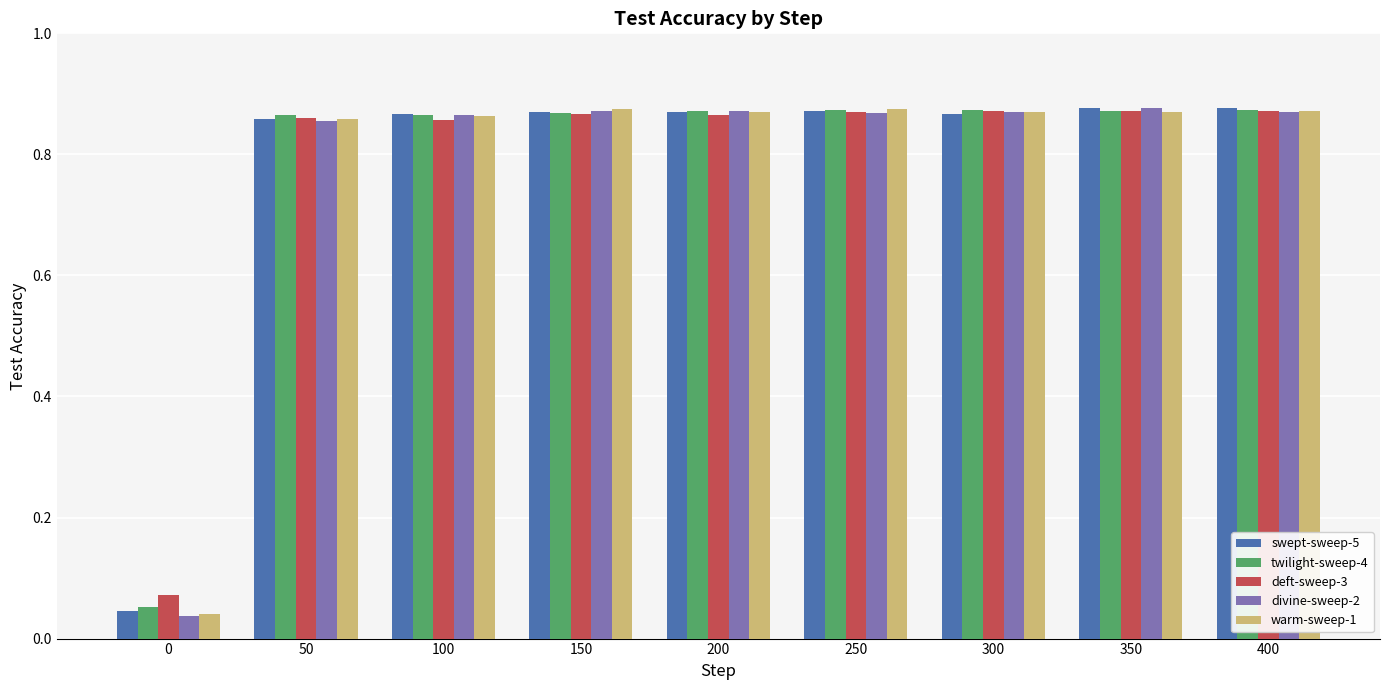

How many groups of bars are there?

9